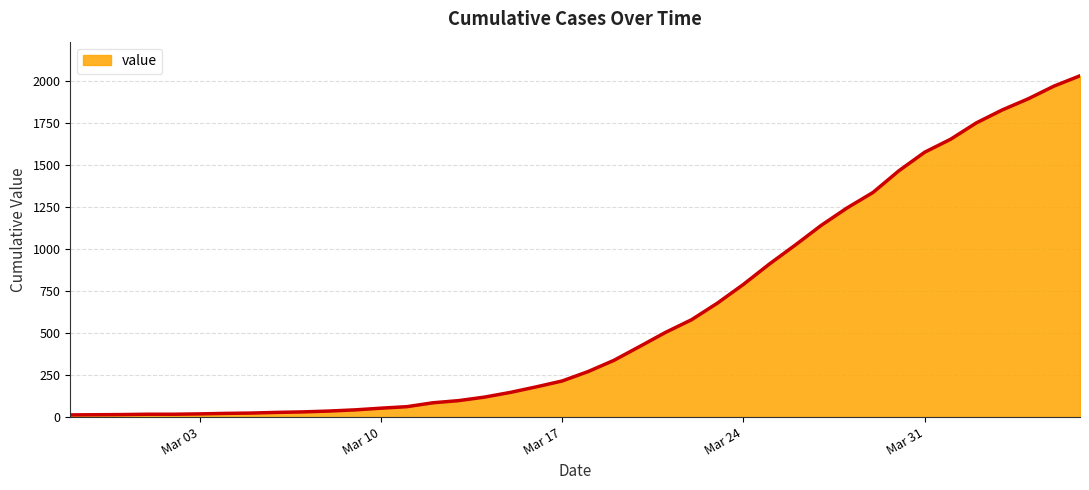

What is the difference between the maximum and minimum values?

2019